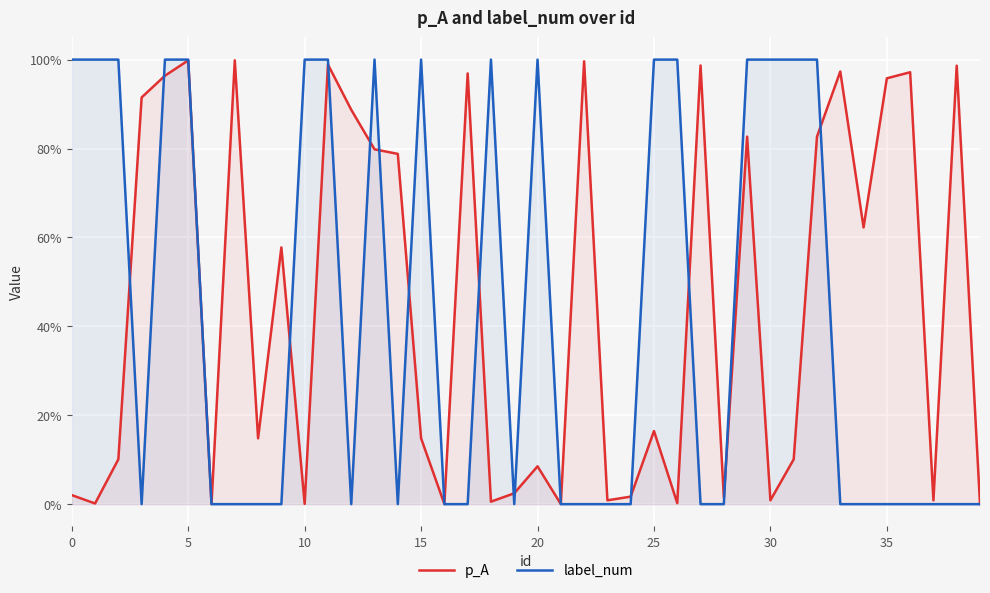

What are all the series names shown in the legend?

p_A, label_num